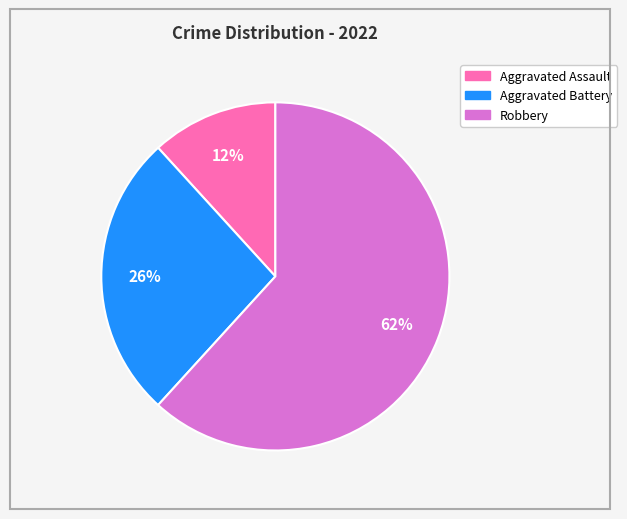

How many slices are in this pie chart?

3